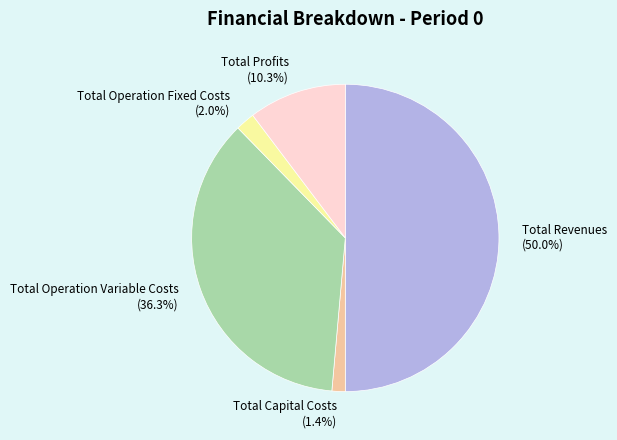

What is the smallest slice in the pie chart?

Total Capital Costs